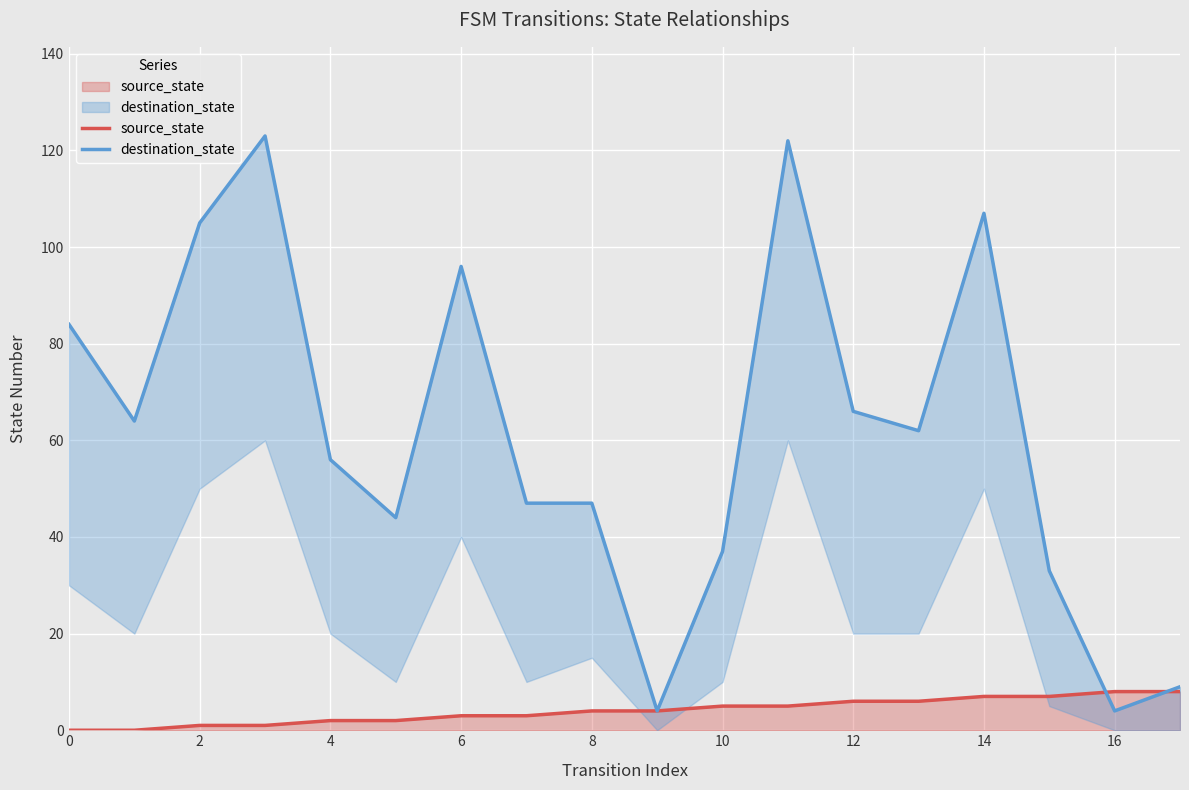

True or false: source_state has a value of 8 at 16.

True